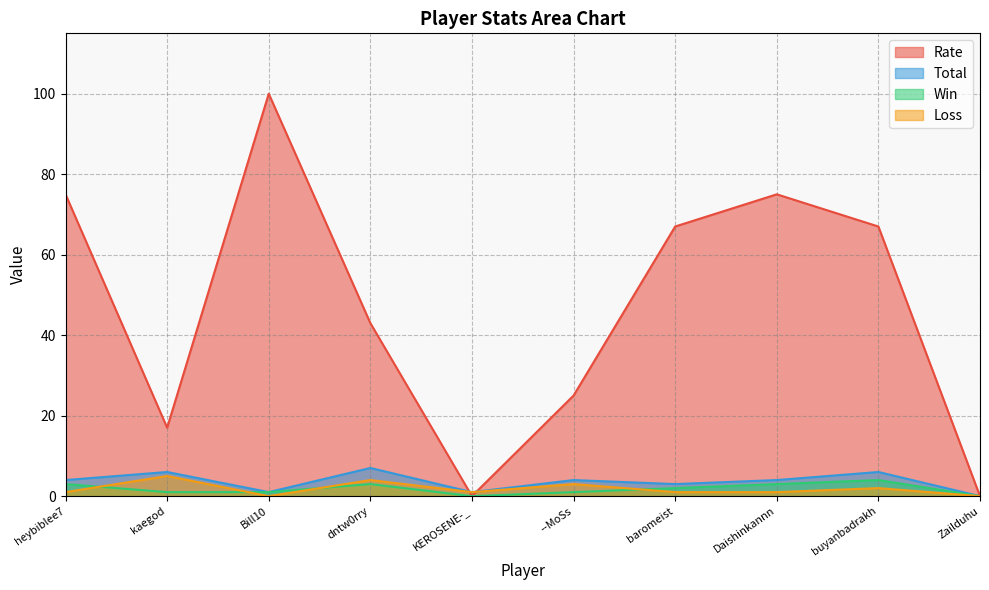

How many lines are shown in the chart?

4